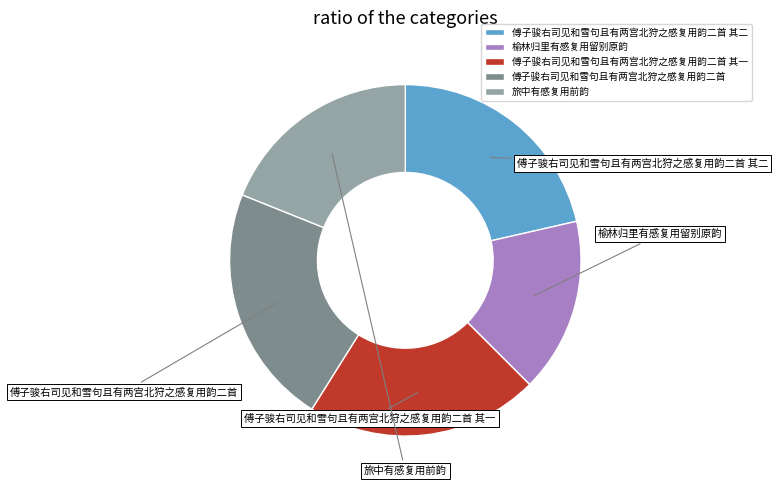

Is there any slice that represents more than half of the pie?

No